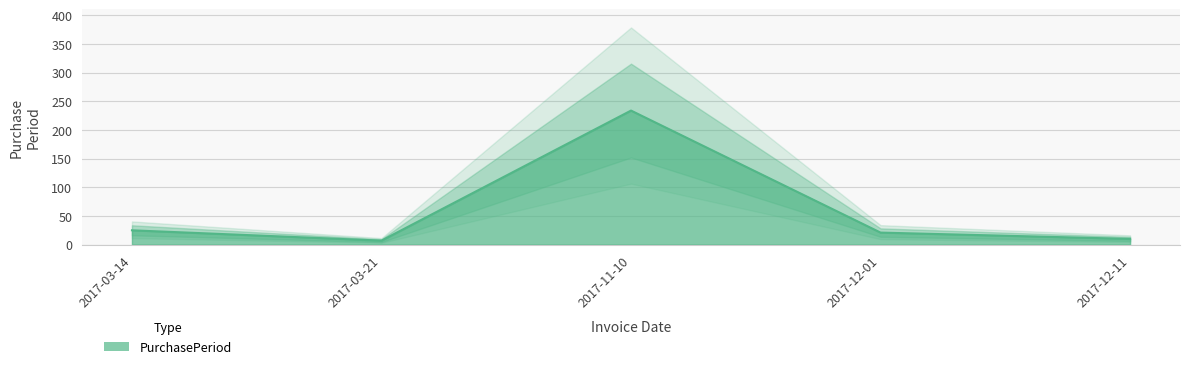

Reading left to right, transcribe all the data shown in this chart.

25	7	234	21	10